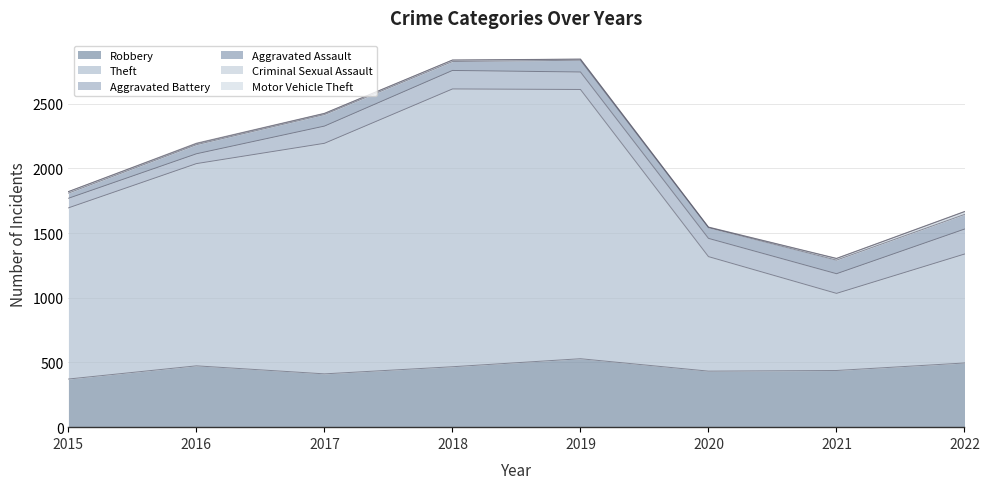

At which category is the sum across all series the highest?

2019